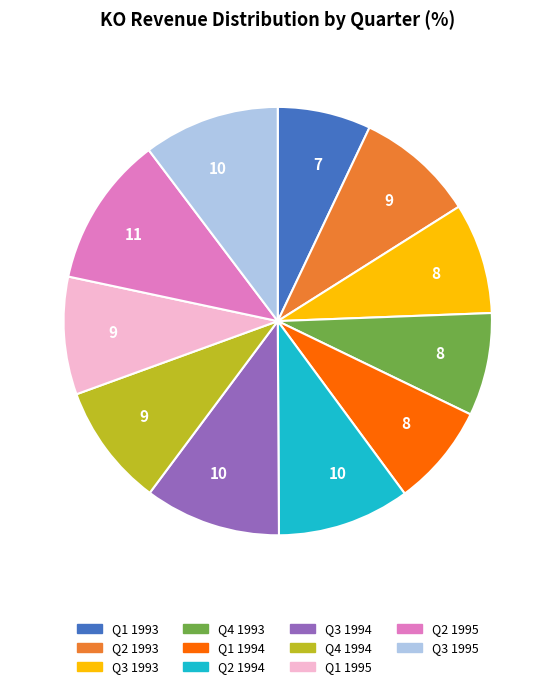

Is there a majority slice in this chart?

No